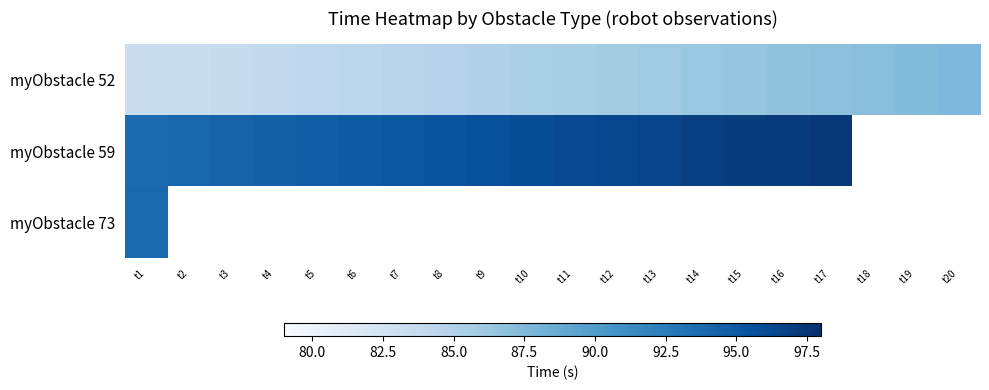

The value of myObstacle 52 at t4 is 134.8. True or false?

False